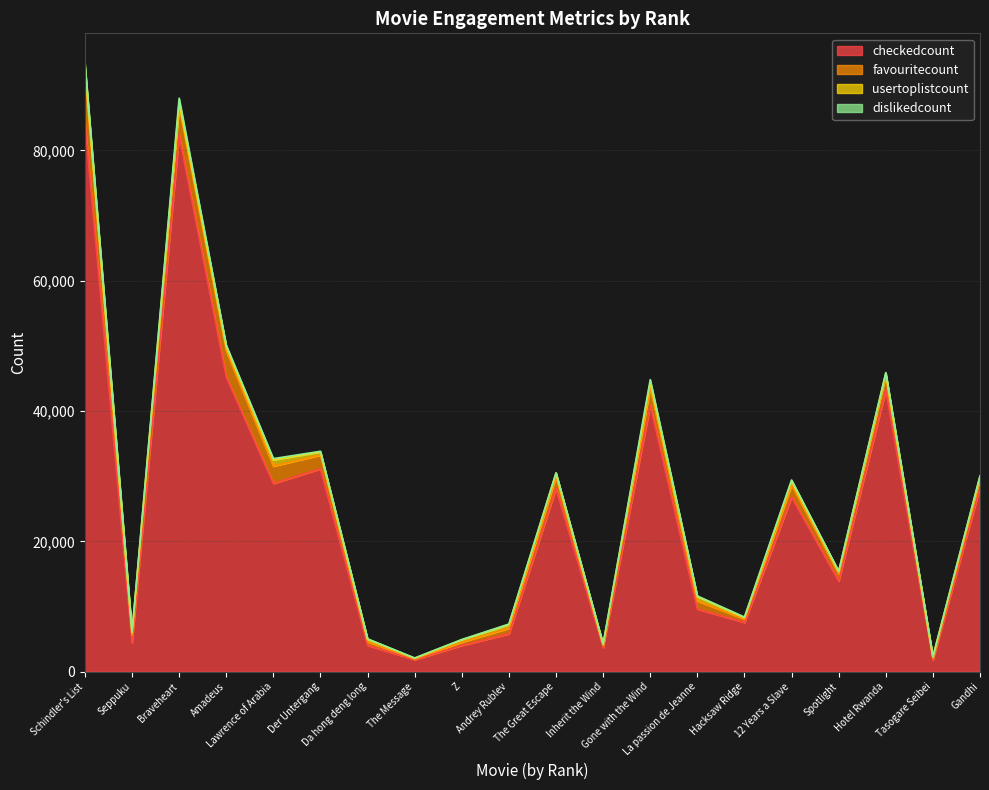

At which label does favouritecount reach its minimum?

The Message